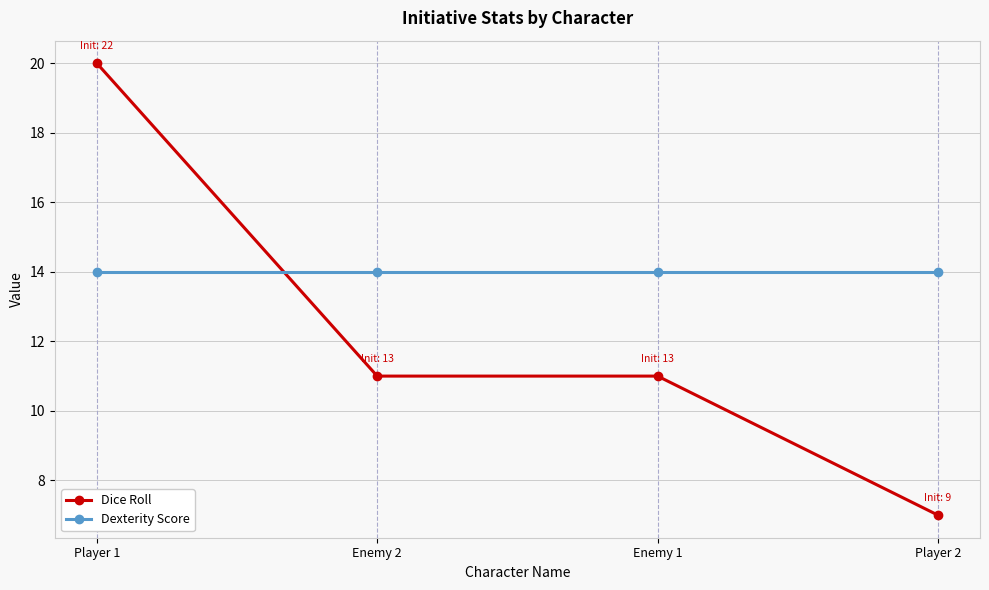

Which series ends up on top after the final intersection of Dexterity Score and Dice Roll?

Dexterity Score